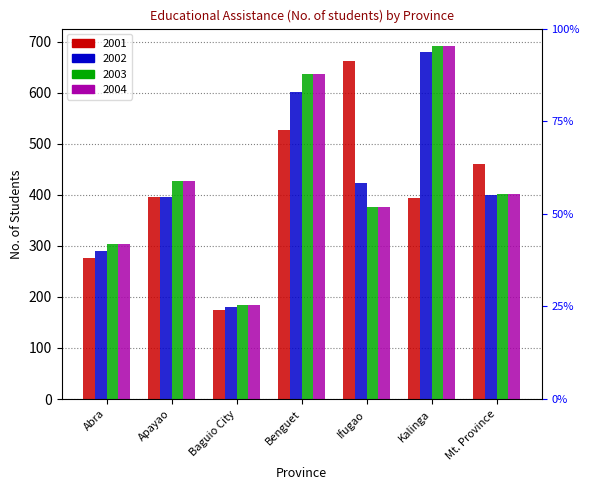

How many groups of bars are there?

7